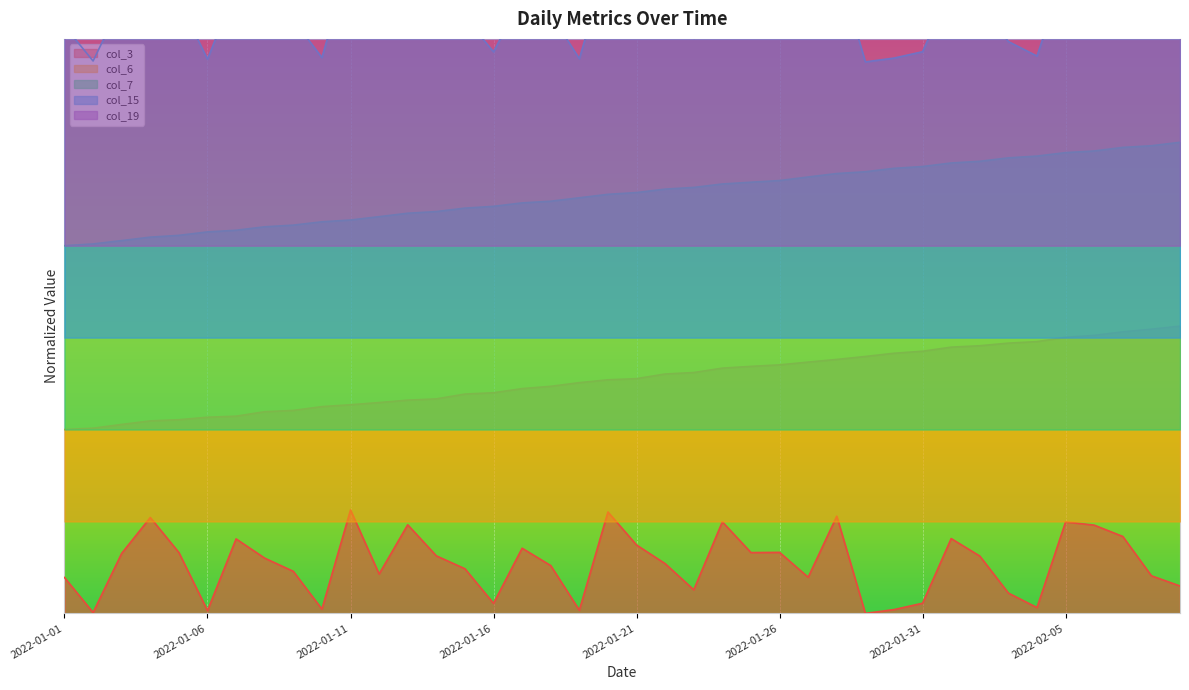

True or false: col_15 and col_6 cross at least once.

False